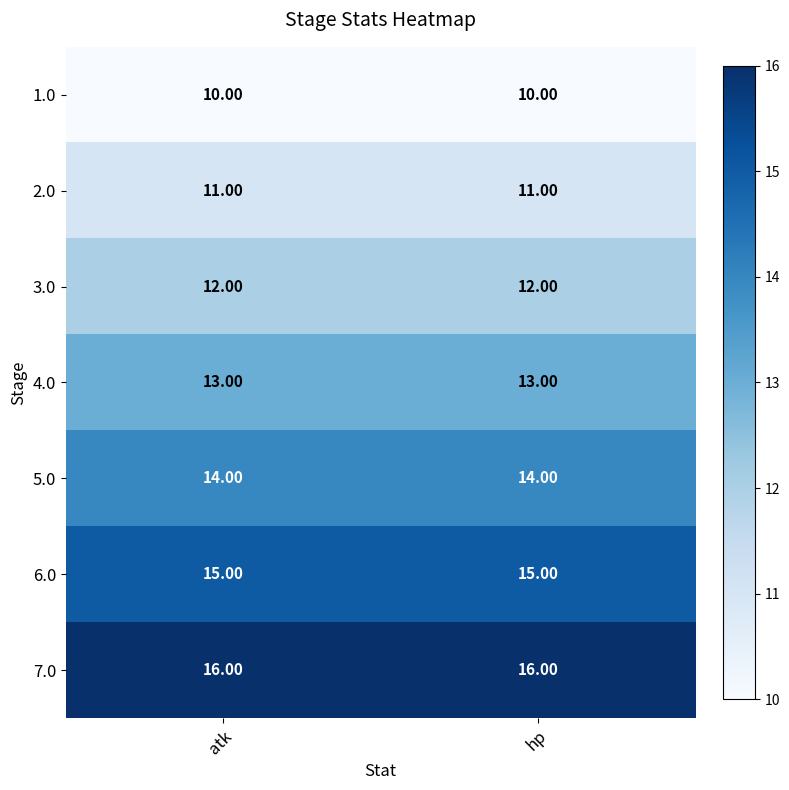

At how many categories does at least one series exceed 15?

2